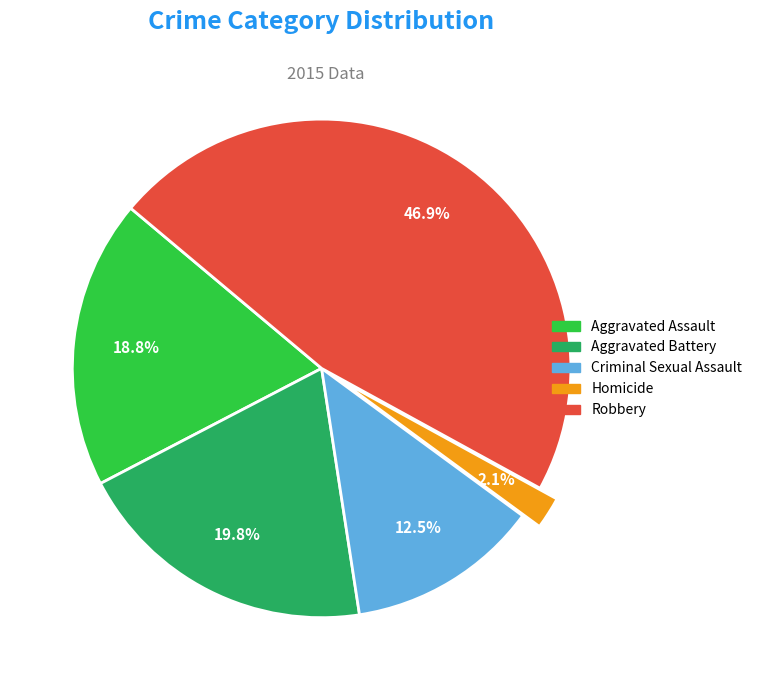

Does Aggravated Battery account for over 50% of the chart?

No